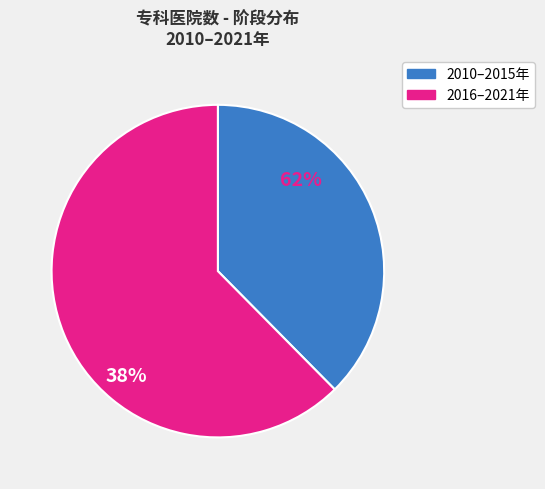

Is there a majority slice in this chart?

Yes